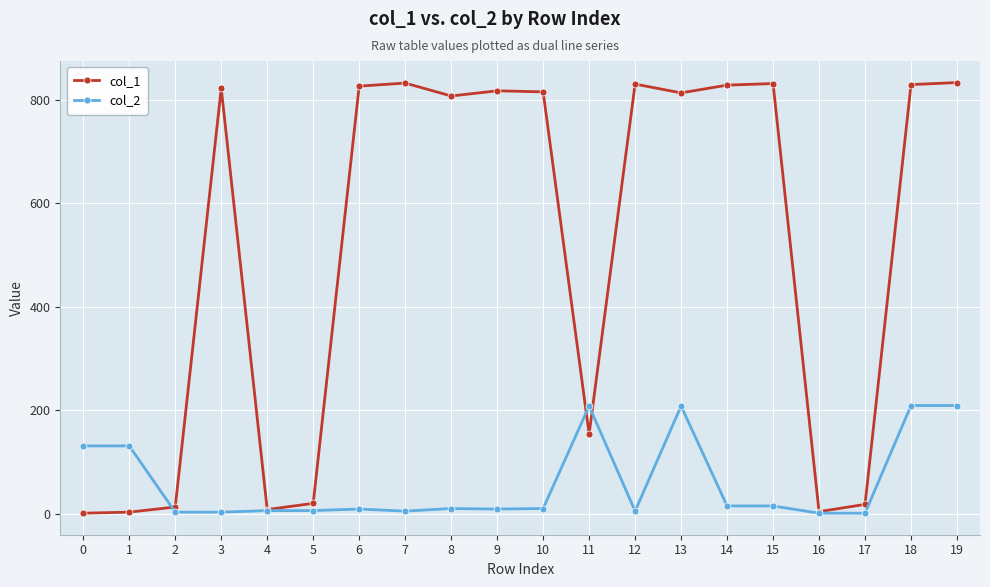

List the series in order of their peak value, lowest first.

col_2, col_1